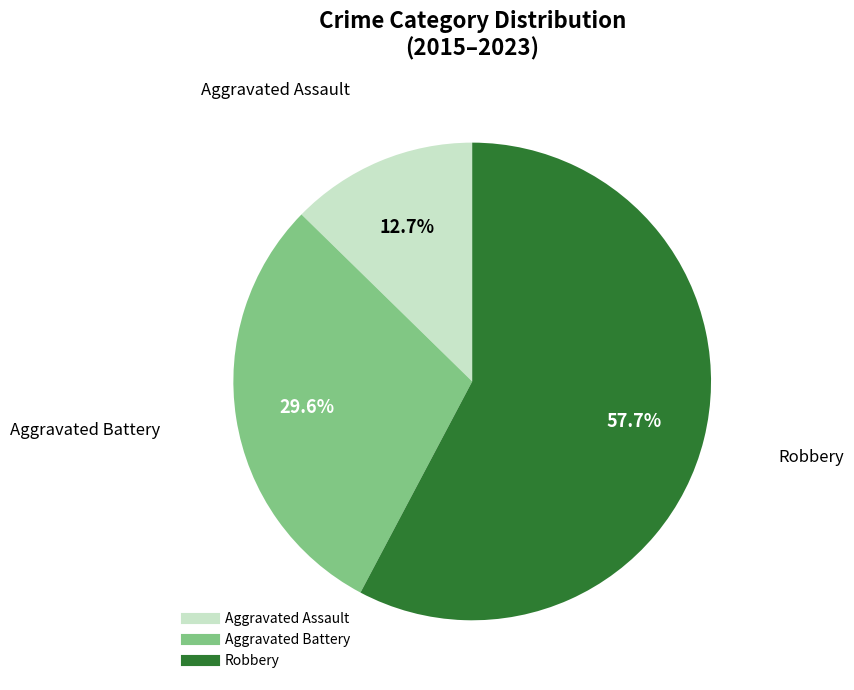

Is there any slice that represents more than half of the pie?

Yes